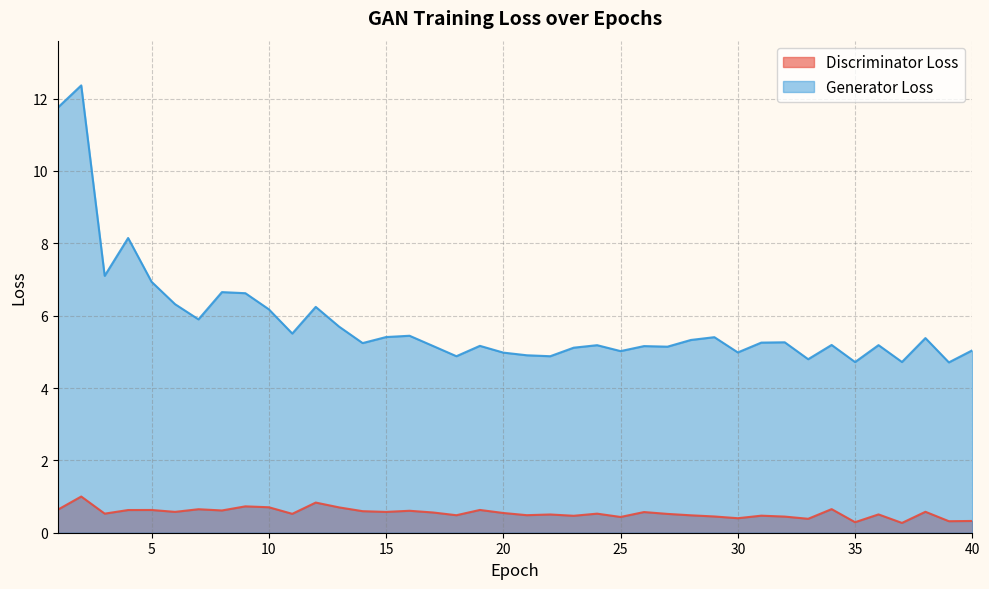

What is the value of the Discriminator Loss point at the 35th from the left?

0.3